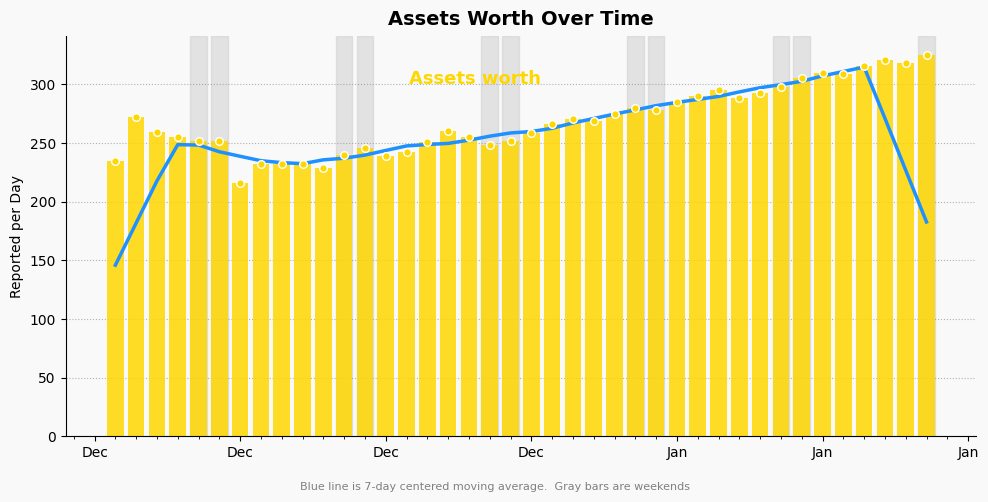

Is the value of 7-day moving average at Jan greater than the value of Assets worth at 39?

No